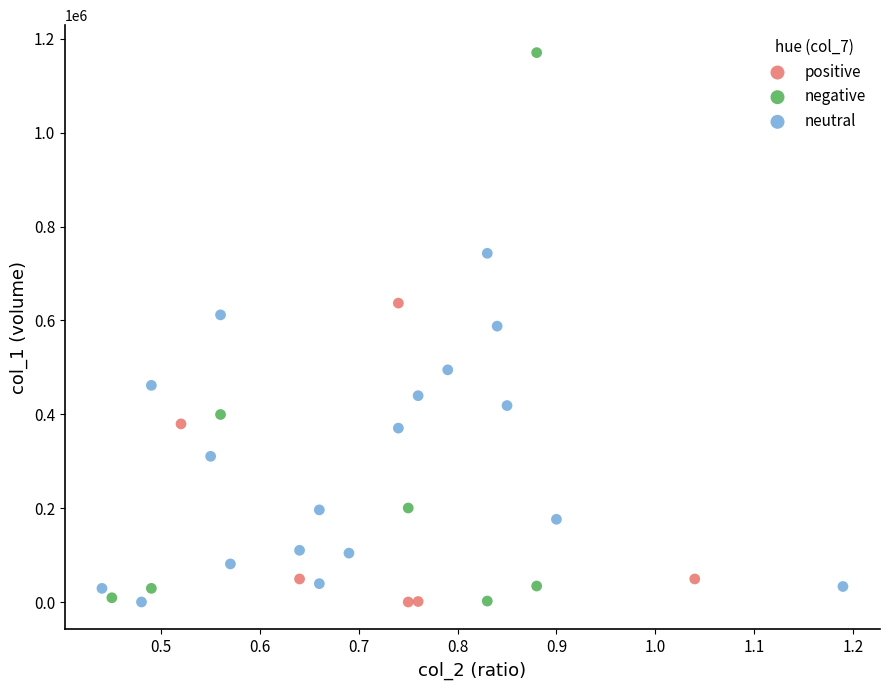

Which series has the widest spread of Y values?

negative